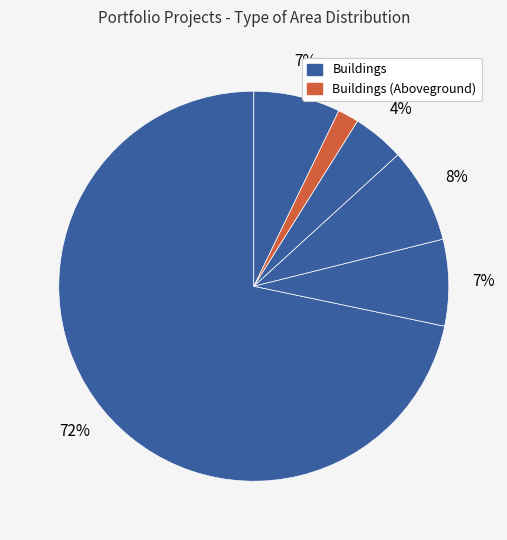

Count the number of slices in the pie.

6